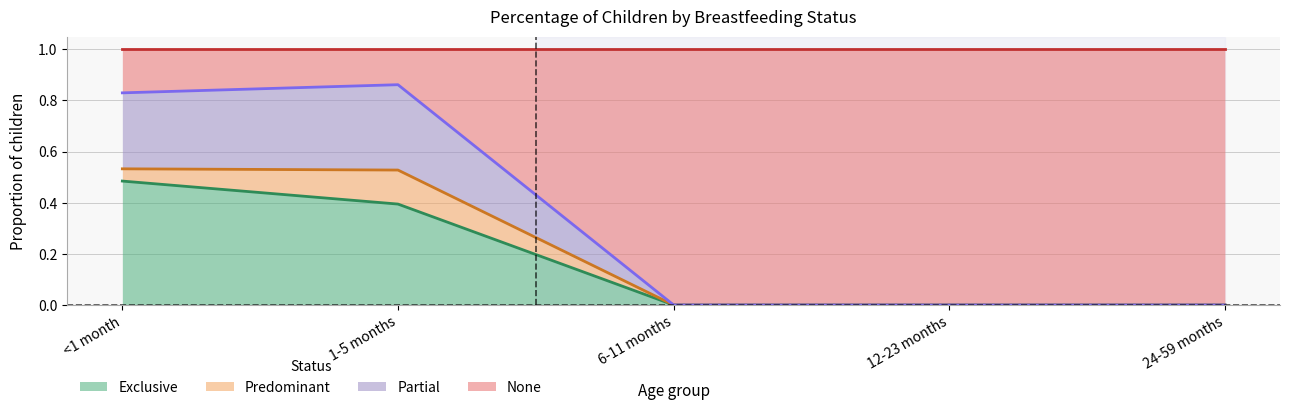

What is the total value across all series at 6-11 months?

1.0